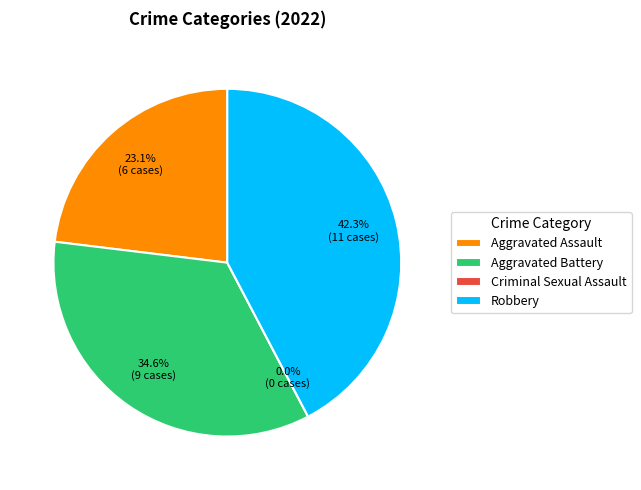

What percentage is the Aggravated Battery slice, to the nearest percent?

35%